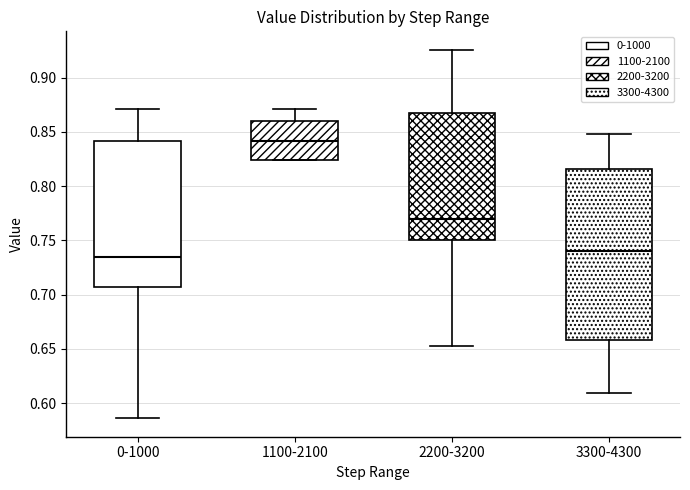

Comparing the boxes themselves (not the whiskers), which one is the tallest?

3300-4300